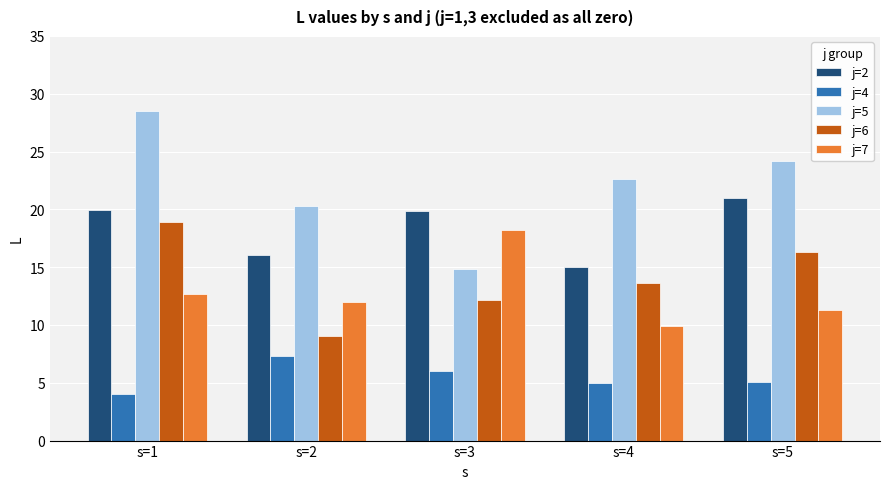

What is the average value of the j=7 series?

12.8